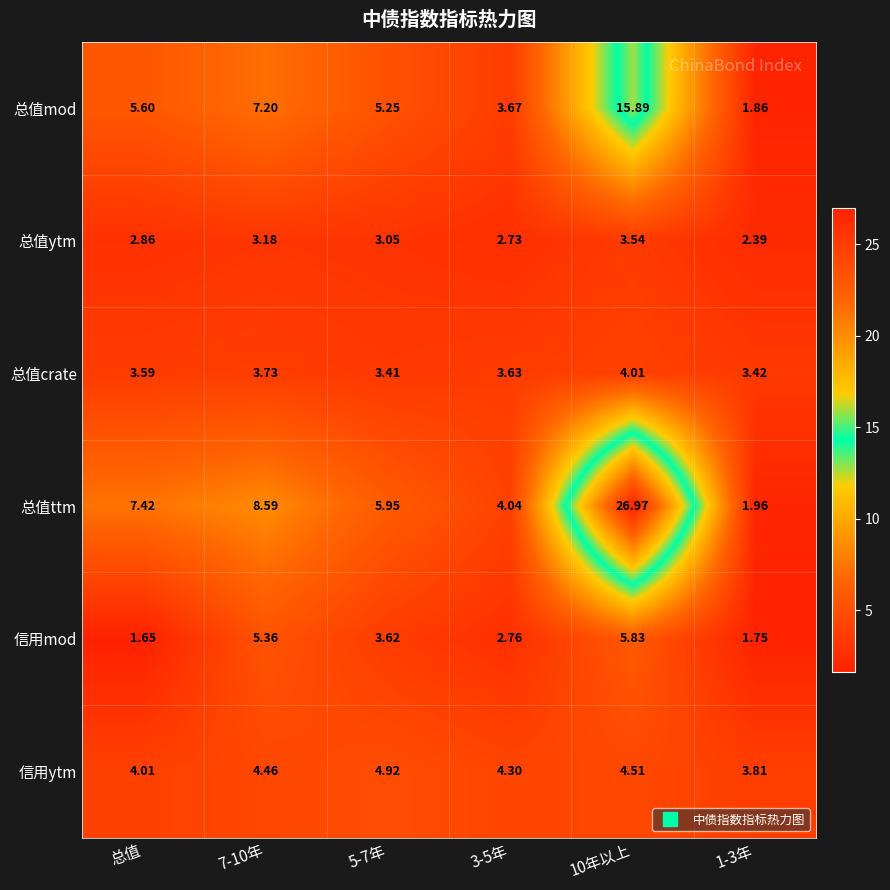

Which series has the widest spread of values?

总值ttm